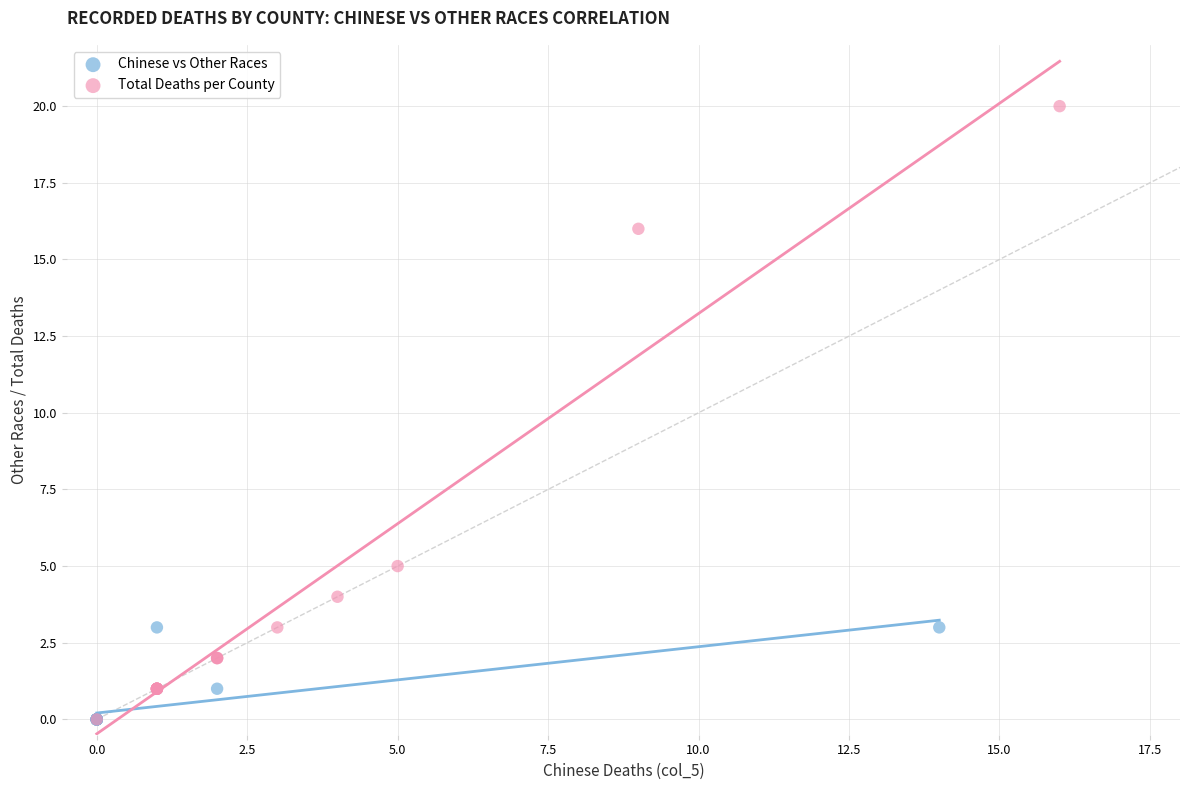

Which series contains the highest Y value?

Total Deaths per County